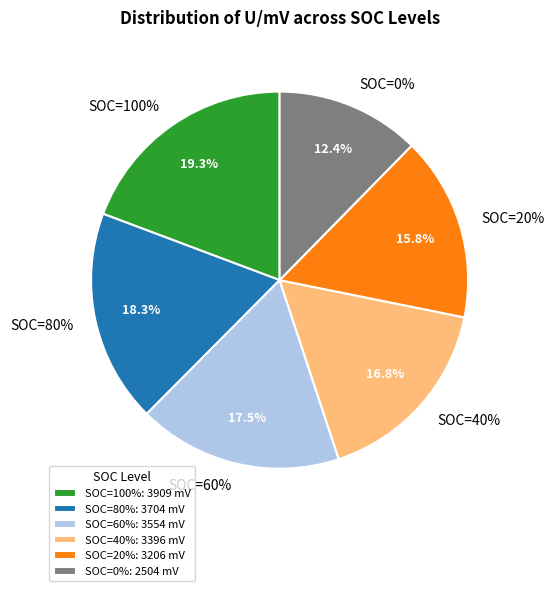

What is the smallest slice in the pie chart?

SOC=0%